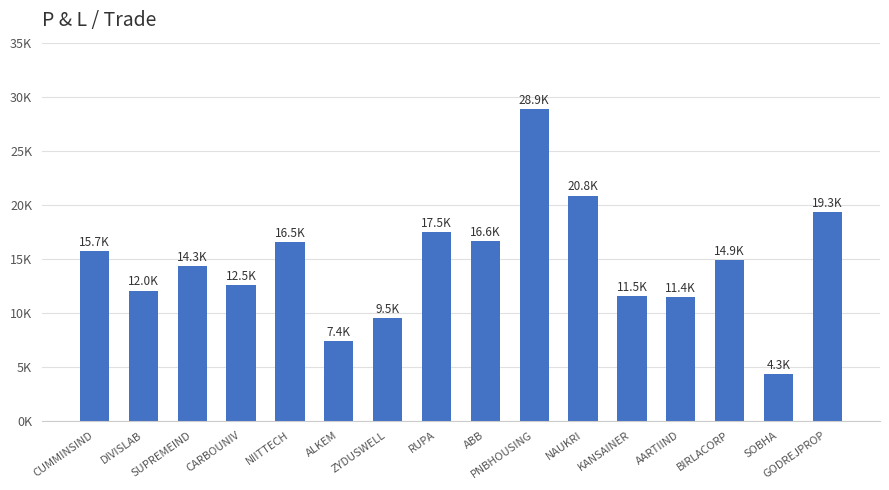

Reading left to right, extract all data points from this chart.

CUMMINSIND=15681.5	DIVISLAB=12040.1	SUPREMEIND=14285.7	CARBOUNIV=12534.8	NIITTECH=16513.8	ALKEM=7365.0	ZYDUSWELL=9523.8	RUPA=17484.7	ABB=16642.5	PNBHOUSING=28855.7	NAUKRI=20833.3	KANSAINER=11547.3	AARTIIND=11447.8	BIRLACORP=14881.0	SOBHA=4338.4	GODREJPROP=19292.6